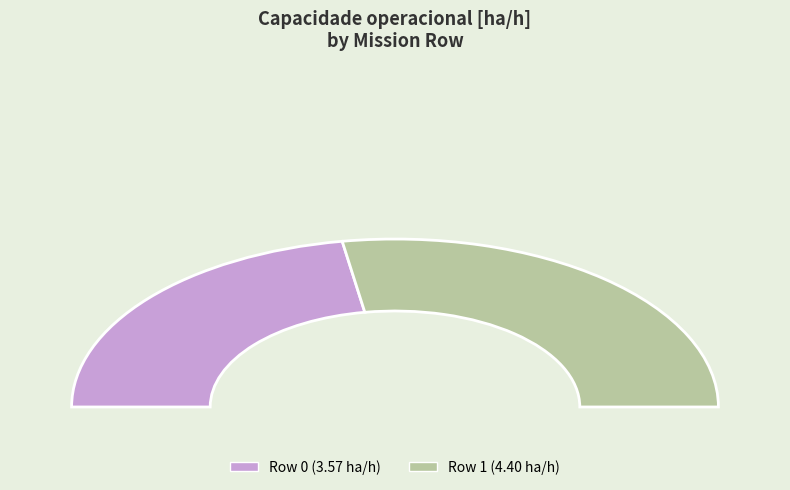

What is the majority slice?

Row 1